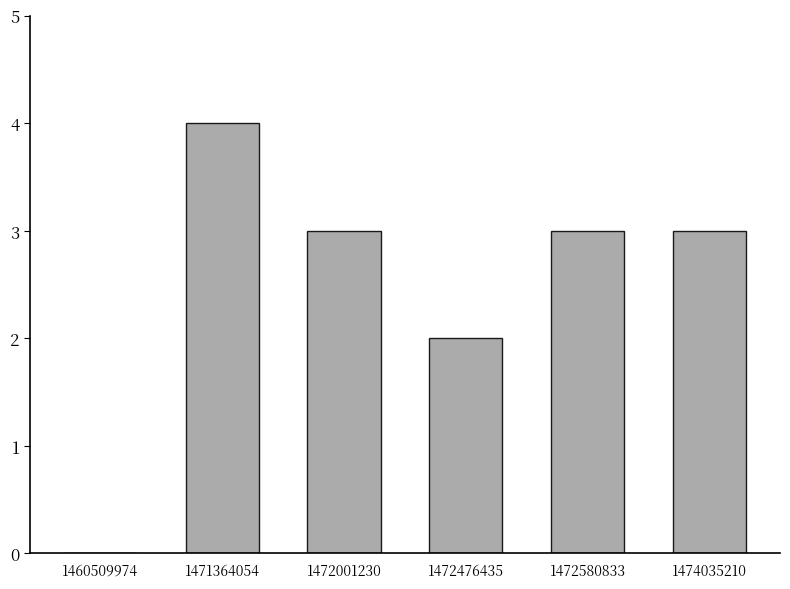

Is it true that the value at 1474035210 is 3?

True